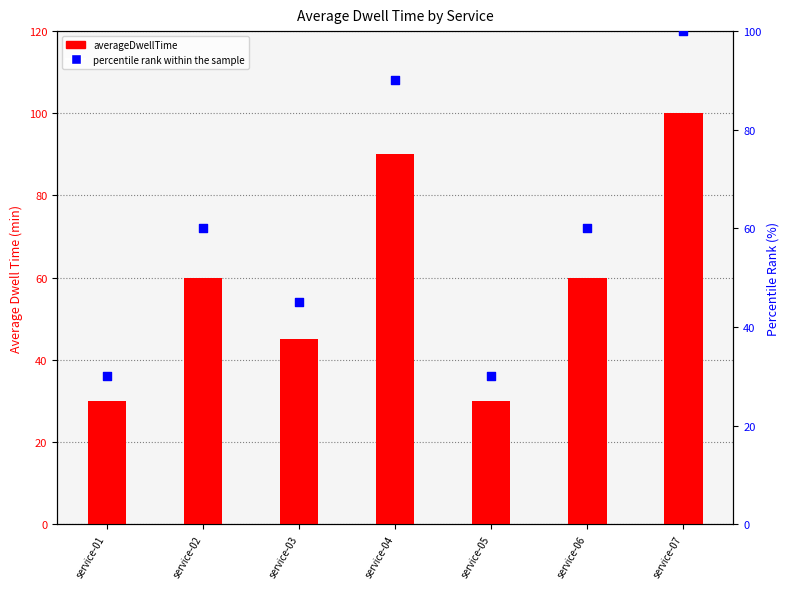

Which series contains the lowest Y value?

averageDwellTime